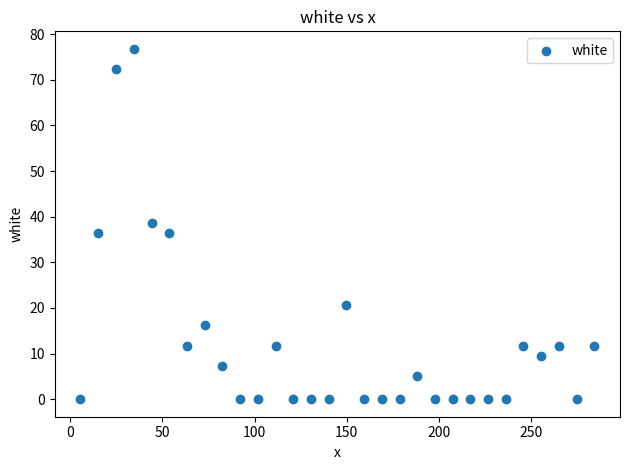

What is the range of X values (max minus min)?

278.5